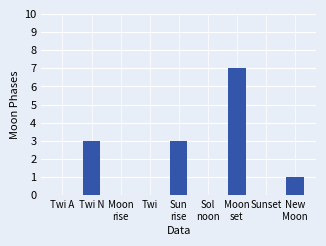

Count the number of data series in this chart.

1